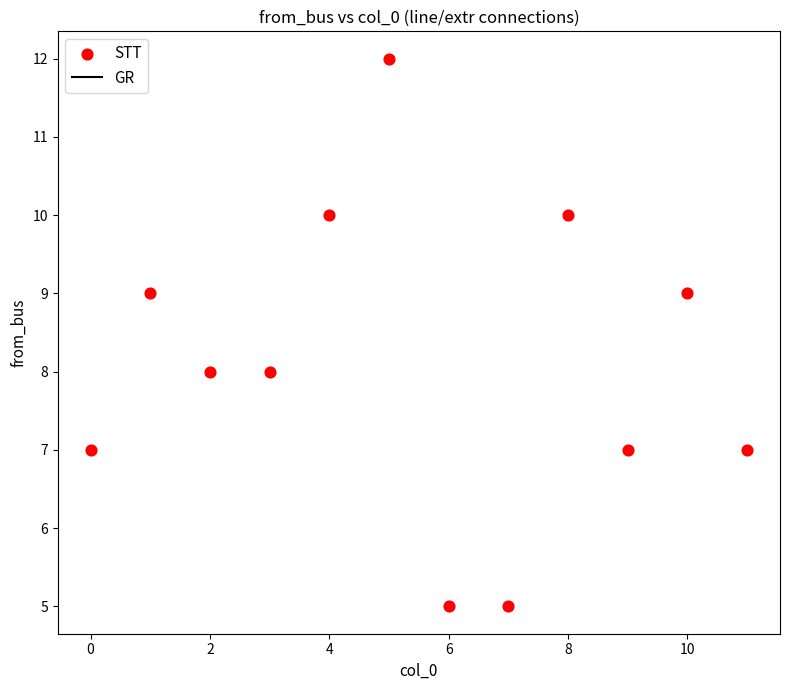

What is the range of Y values (max minus min)?

7